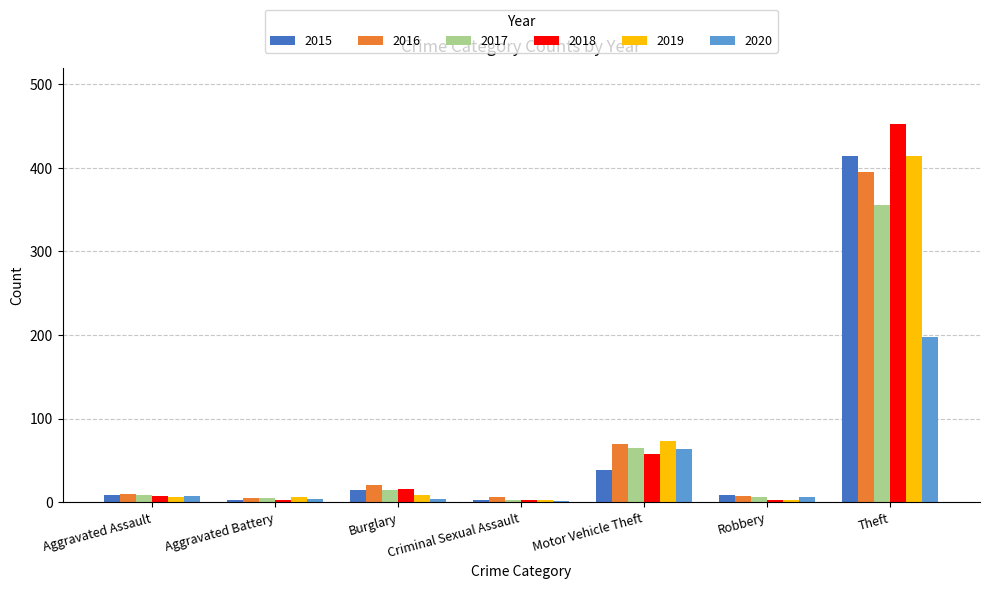

At which label is 2017 closest to 178?

Motor Vehicle Theft